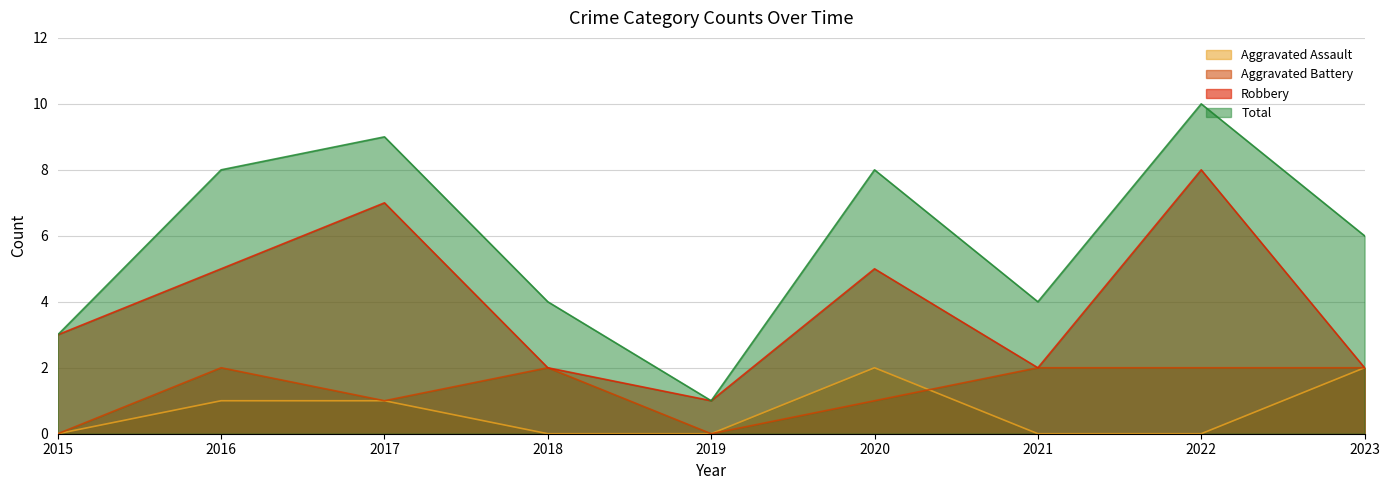

At which category does Total reach its first local valley?

2019